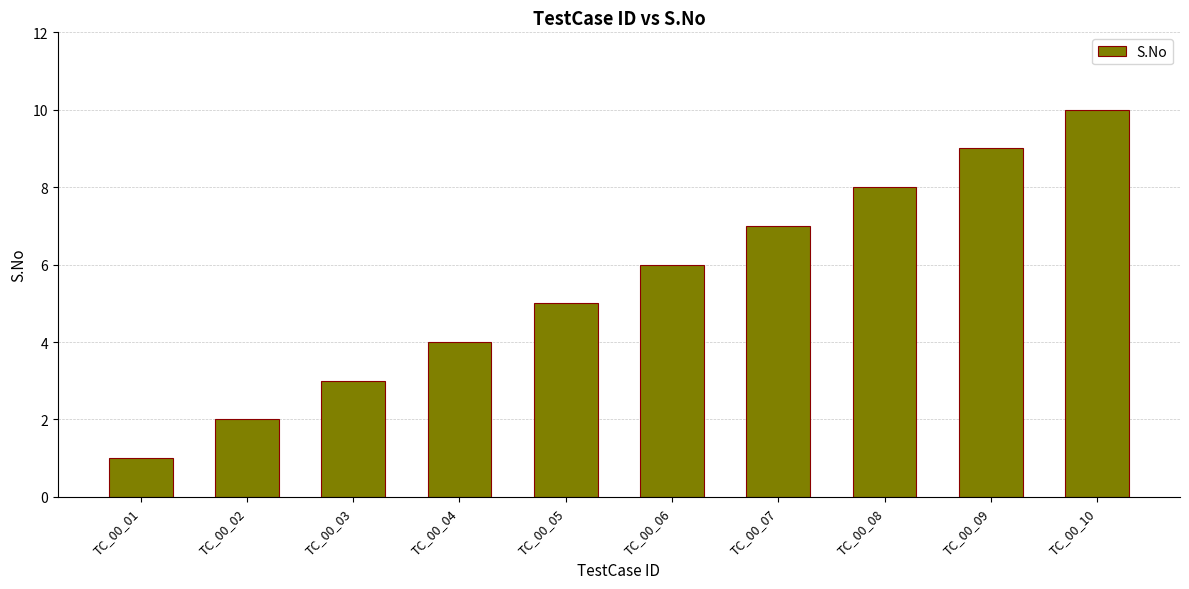

What is the difference between the maximum and minimum values?

9